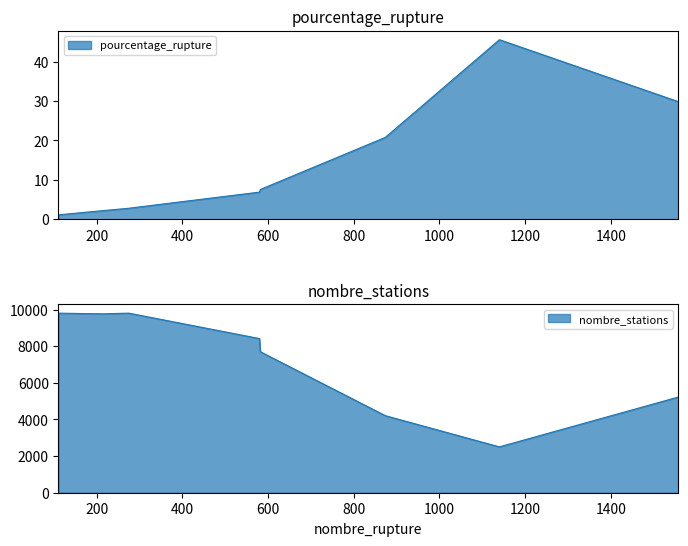

Reading left to right, transcribe all the data shown in this chart.

pourcentage_rupture: E10=7.6	E85=20.8	GPLc=45.5	Gazole=1.7	SP95=29.8	SP98=6.9	au_moins_un_produit=2.8	deux_produits=1.1	essence=2.2
nombre_stations: E10=7699.0	E85=4205.0	GPLc=2504.0	Gazole=9780.0	SP95=5227.0	SP98=8417.0	au_moins_un_produit=9805.0	deux_produits=9805.0	essence=9767.0